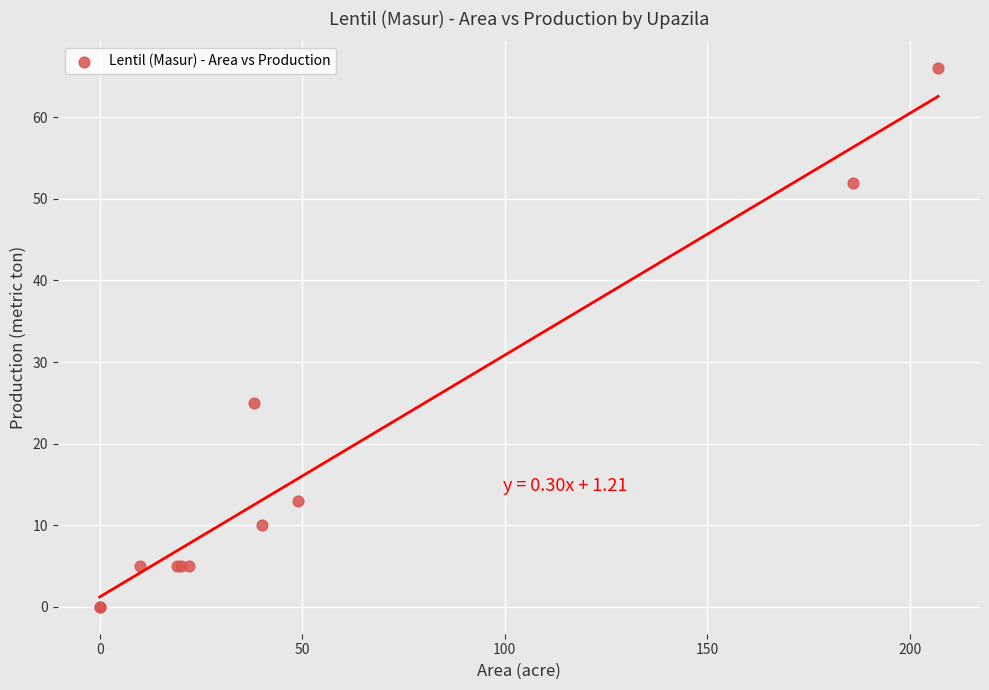

What Y value in the scatter plot is closest to 33?

25